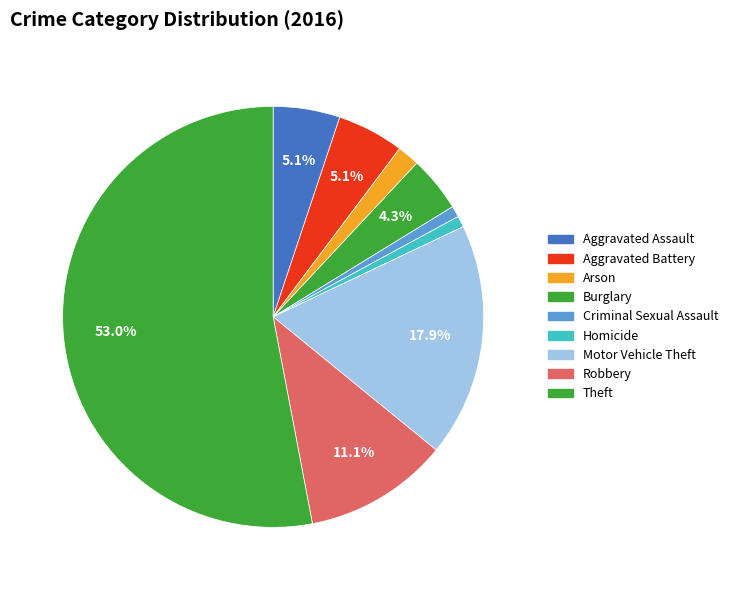

How many slices are in this pie chart?

9